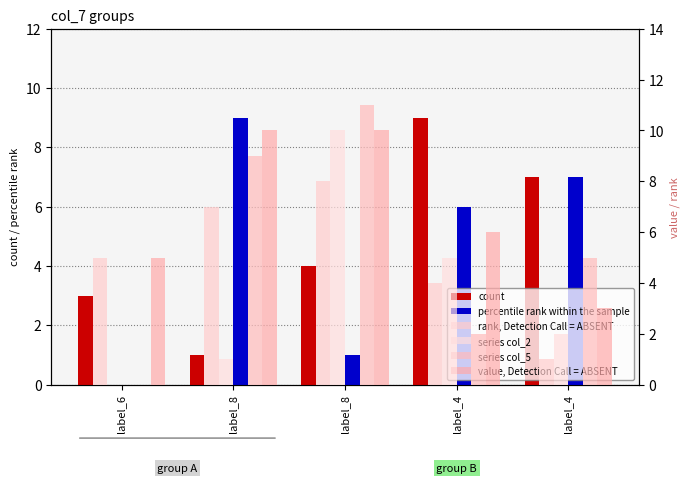

How many data points does each series have?

5